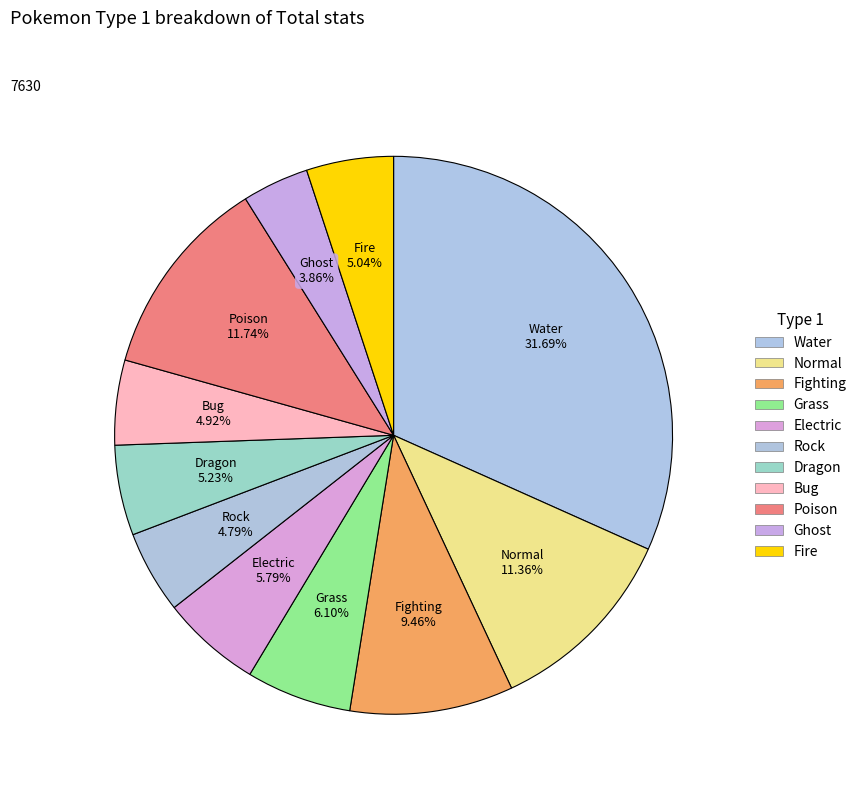

Count the number of slices in the pie.

11